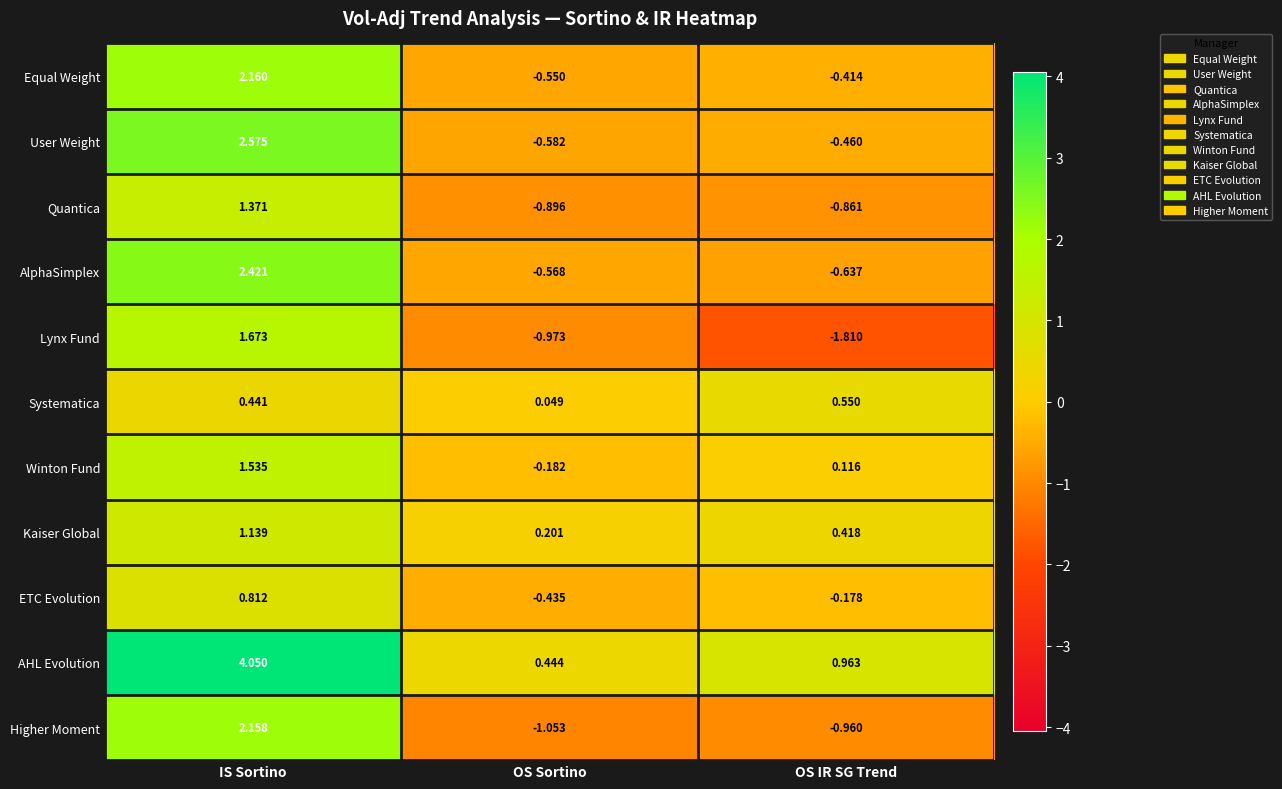

Which series has the largest total across all categories?

AHL Evolution